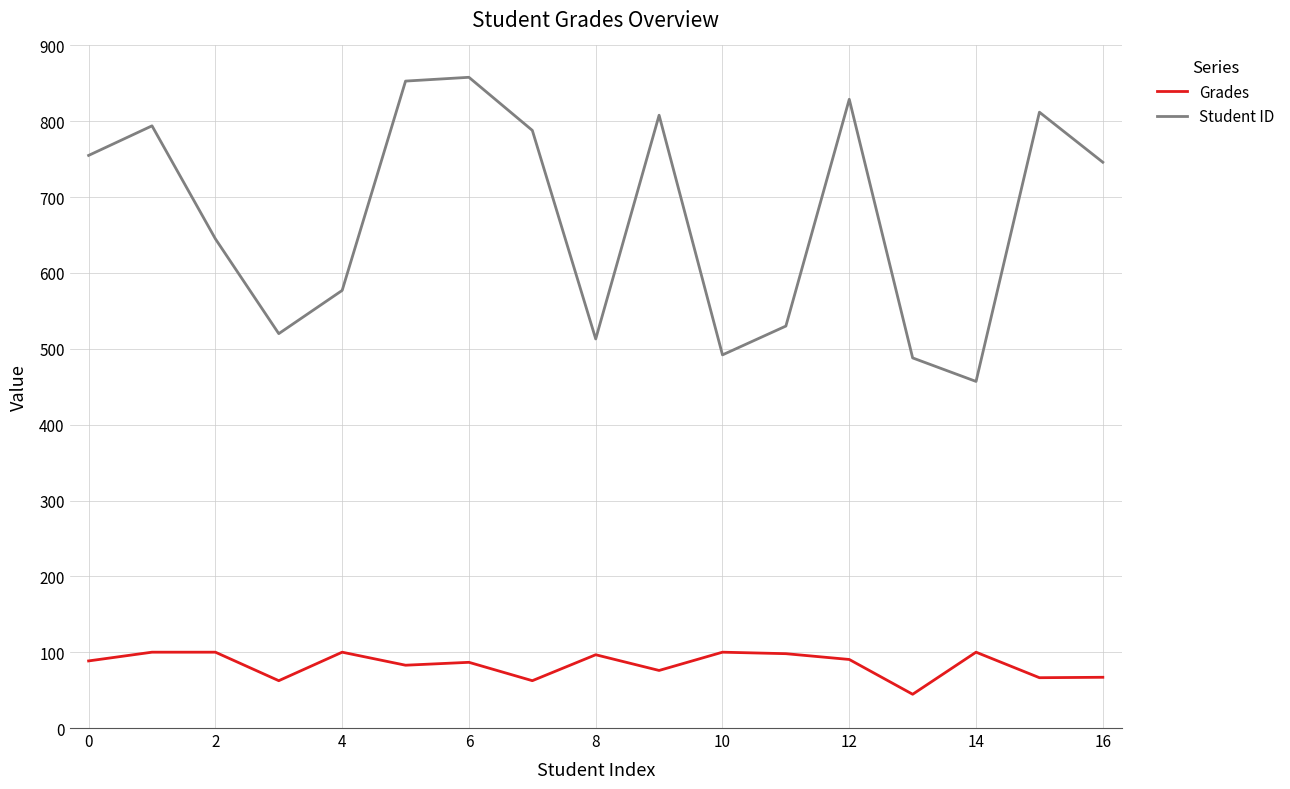

True or false: Grades and Student ID intersect in this chart.

False